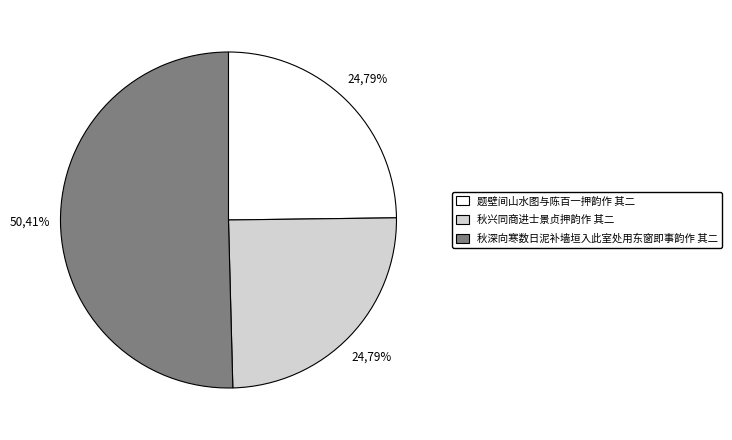

What is the largest slice in the pie chart?

秋深向寒数日泥补墙垣入此室处用东窗即事韵作 其二